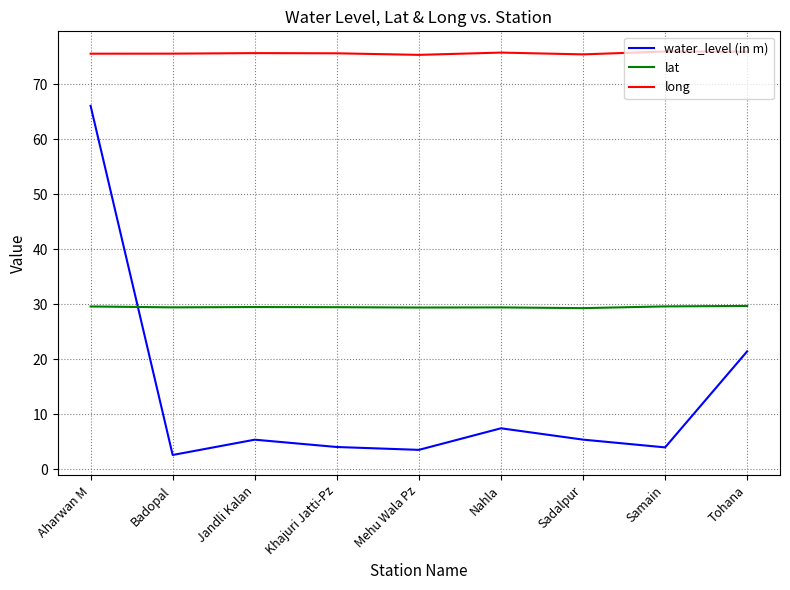

Is the value of long at Badopal greater than the value of lat at Mehu Wala Pz?

Yes